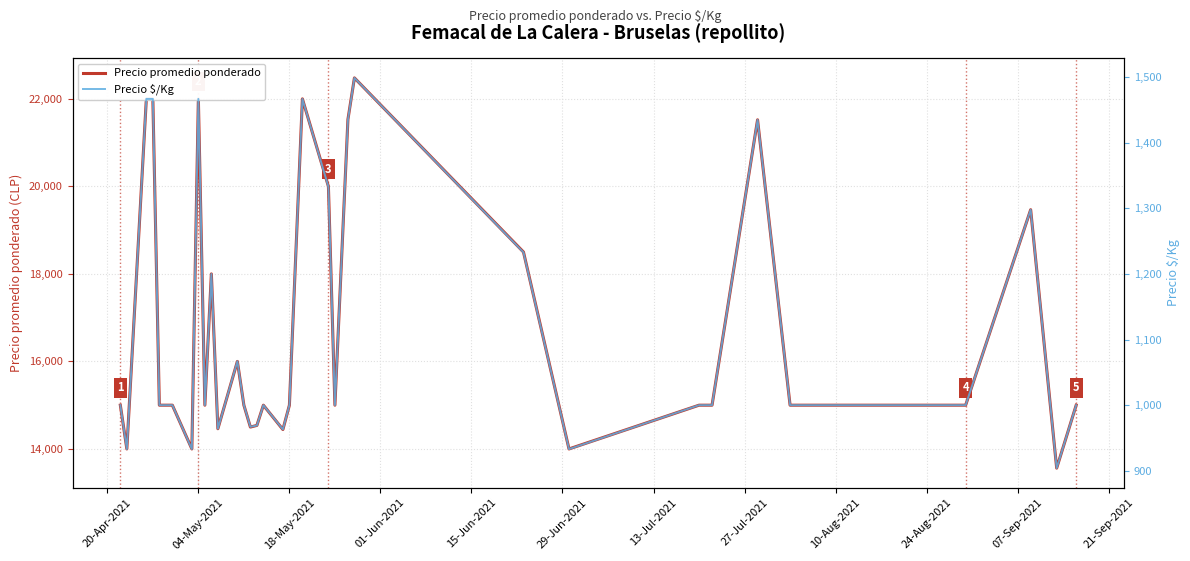

What is the minimum value for Precio promedio ponderado?

13562